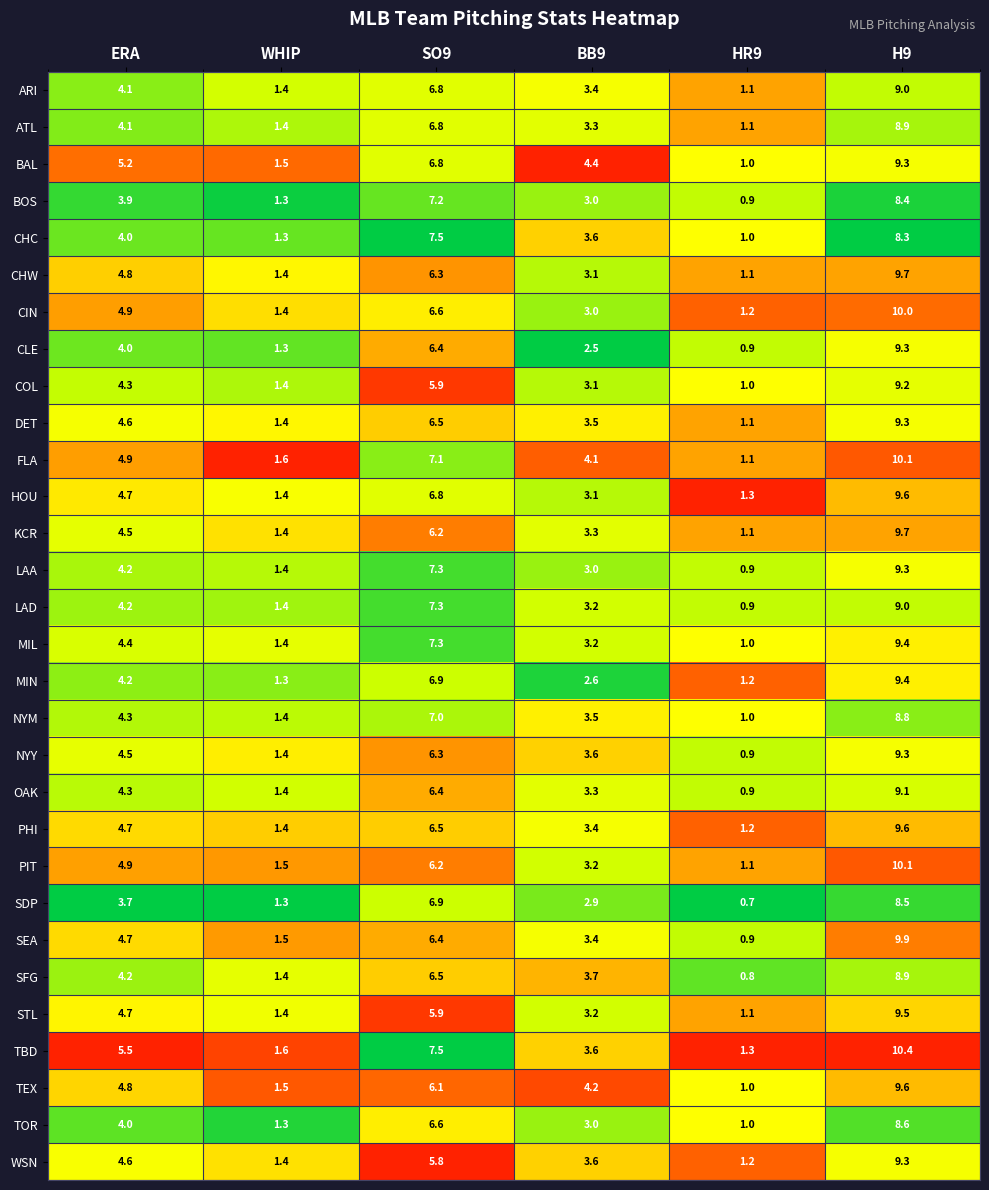

Is it true that FLA equals 0.5 at WHIP?

False